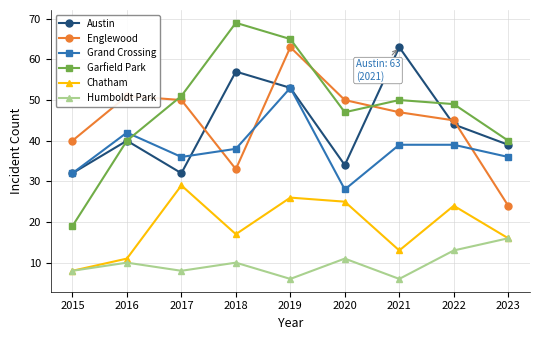

What is the difference between the maximum and minimum values in the Grand Crossing series?

25